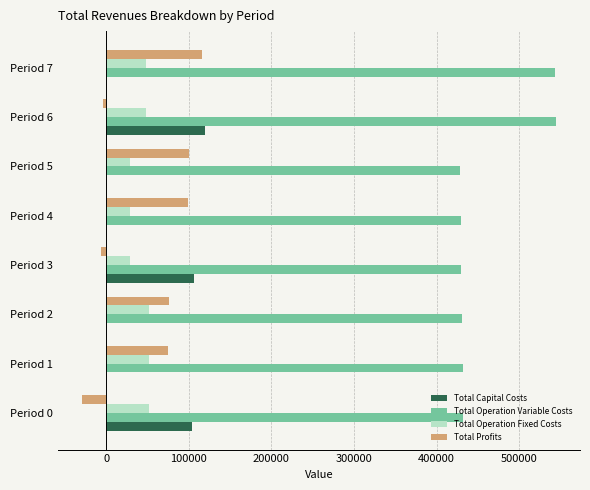

Which series has the largest total across all categories?

Total Operation Variable Costs